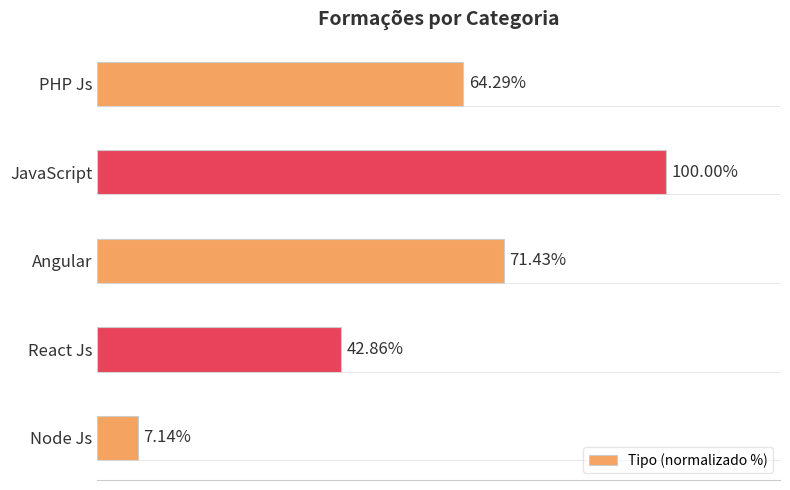

Which label corresponds to the smallest value in the chart?

Node Js